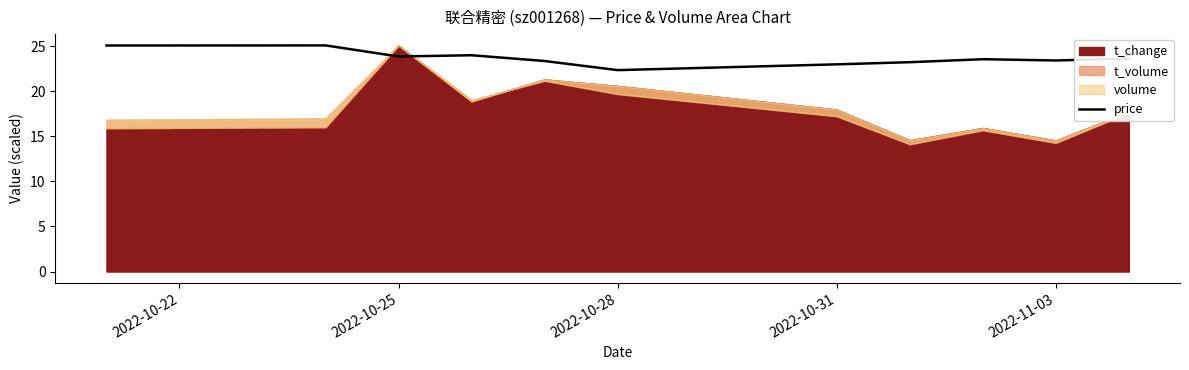

The price series shows 23.0 at 2022-10-31. True or false?

True